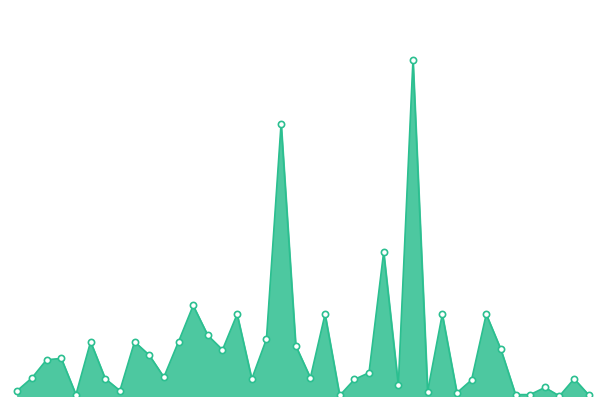

Does the chart have visible grid lines?

No